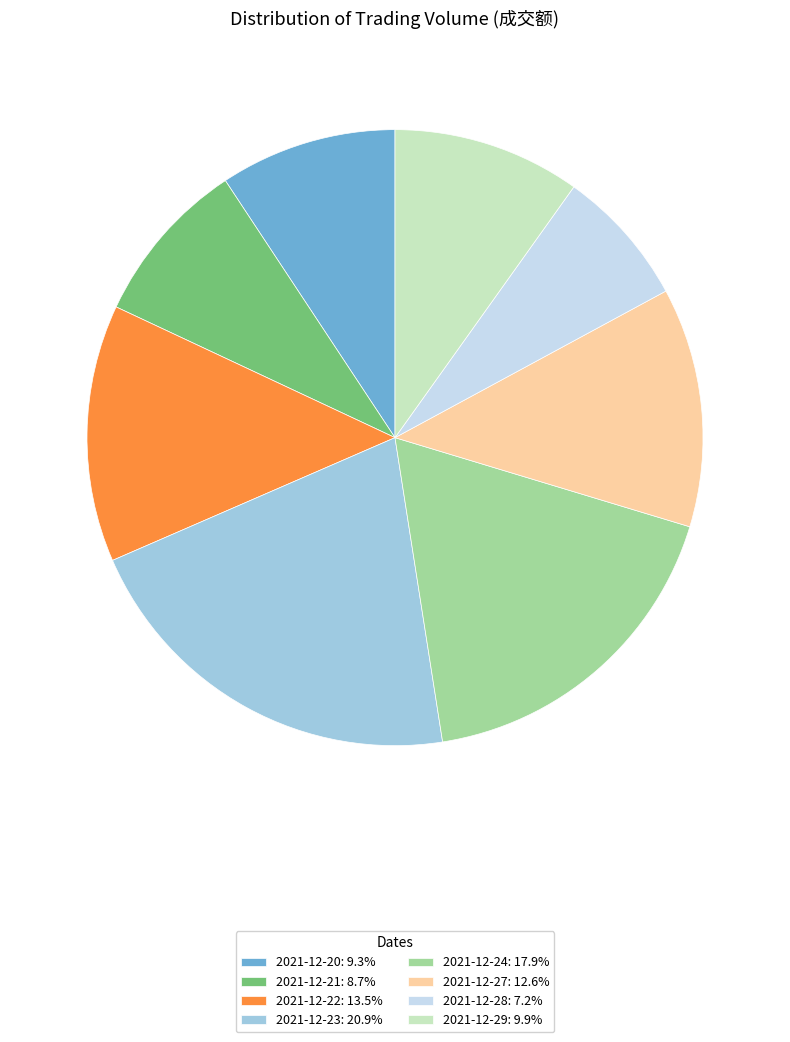

How many segments does this pie chart have?

8